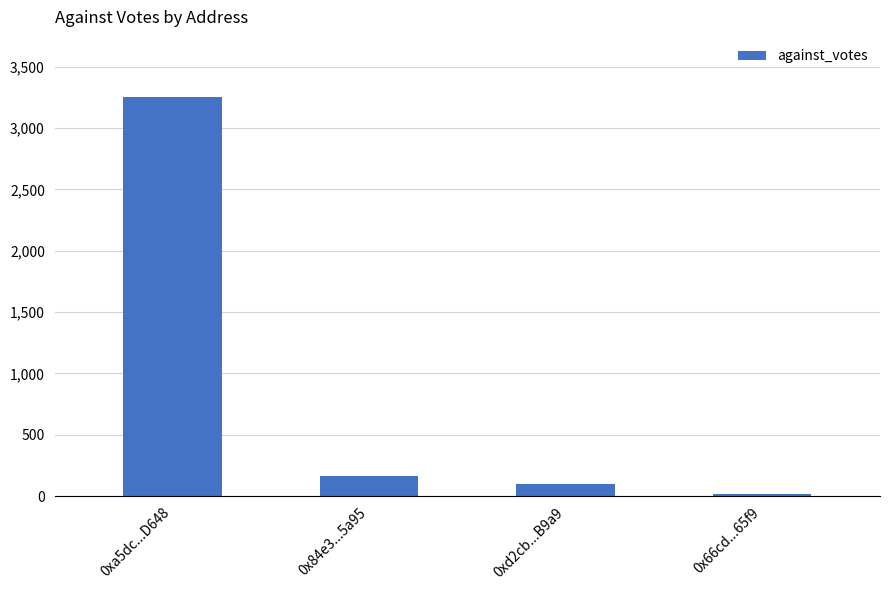

Rank the categories by value from lowest to highest.

0x66cd...65f9, 0xd2cb...B9a9, 0x84e3...5a95, 0xa5dc...D648